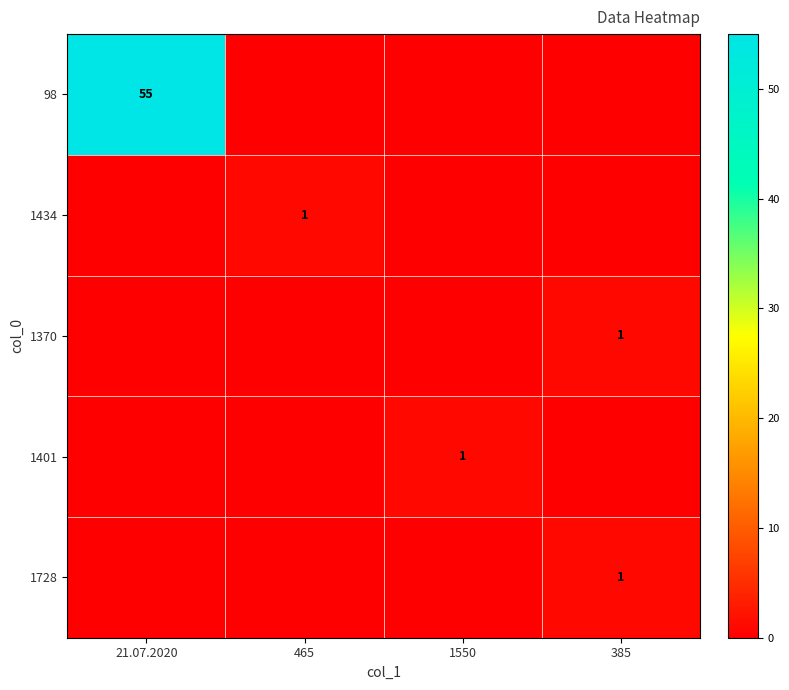

What is the difference between the maximum and second lowest values in the 1401 series?

1